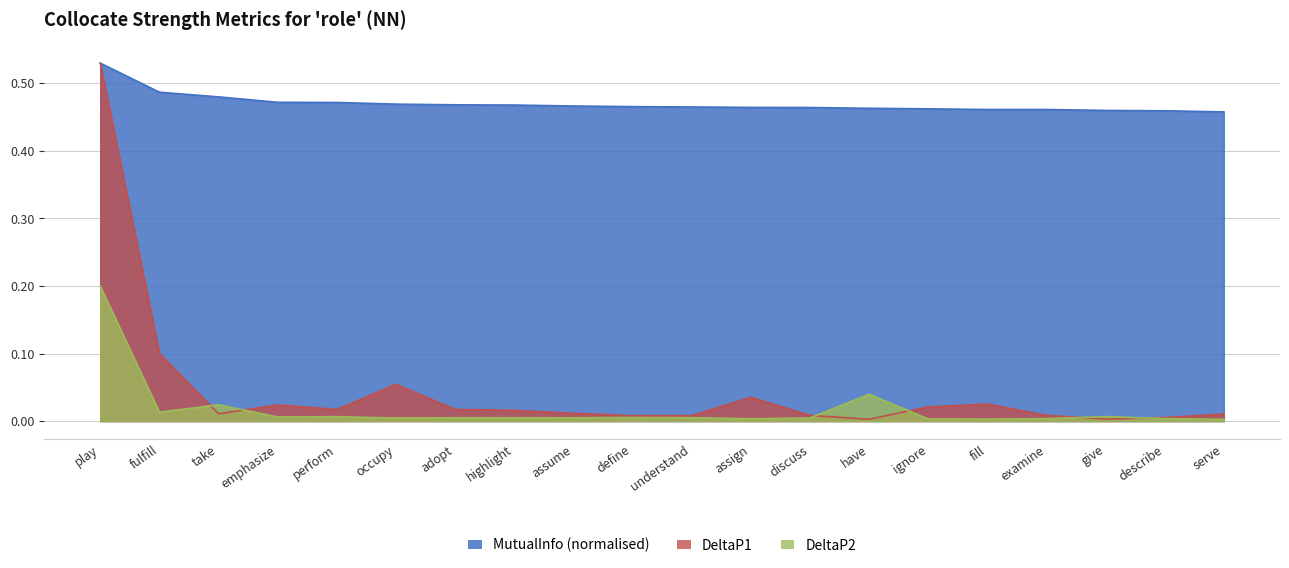

True or false: MutualInfo and DeltaP2 intersect in this chart.

False